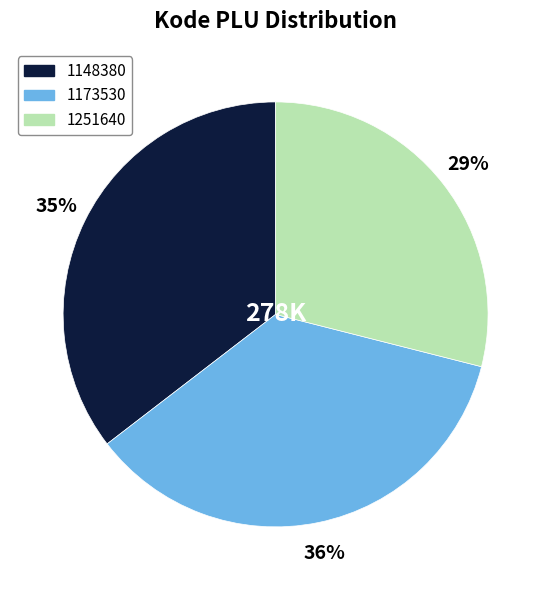

Which category has the smallest portion of the pie?

1251640